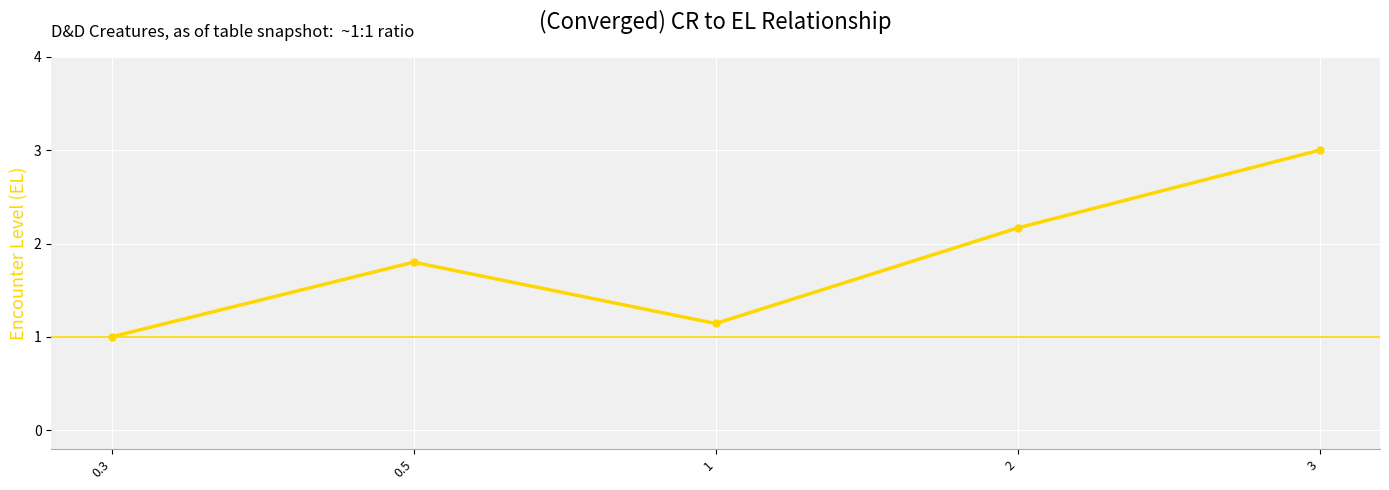

True or false: the data shows 3.4 at 2.

False